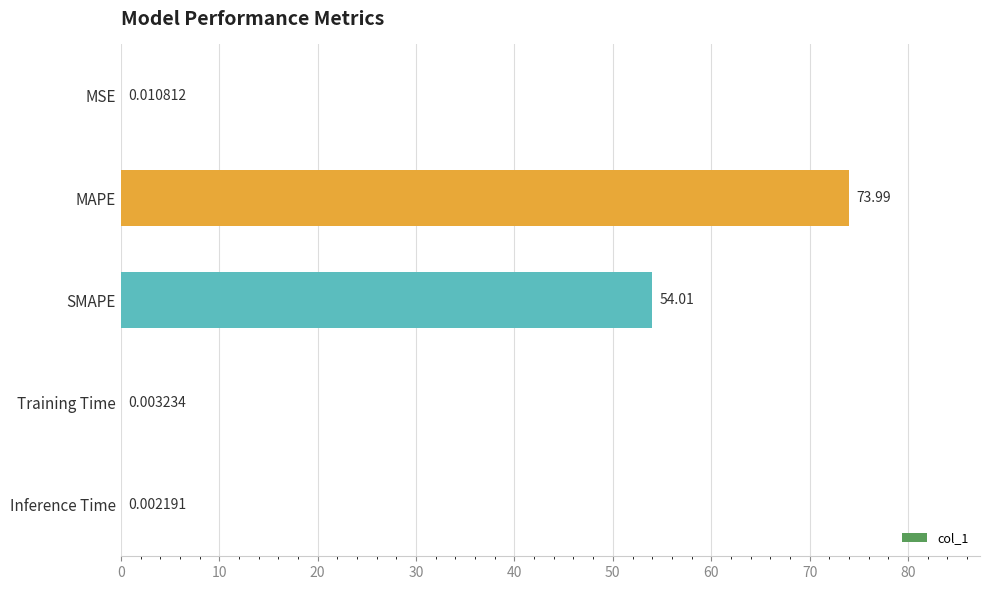

What is the sum of the values at Inference Time and SMAPE?

54.0